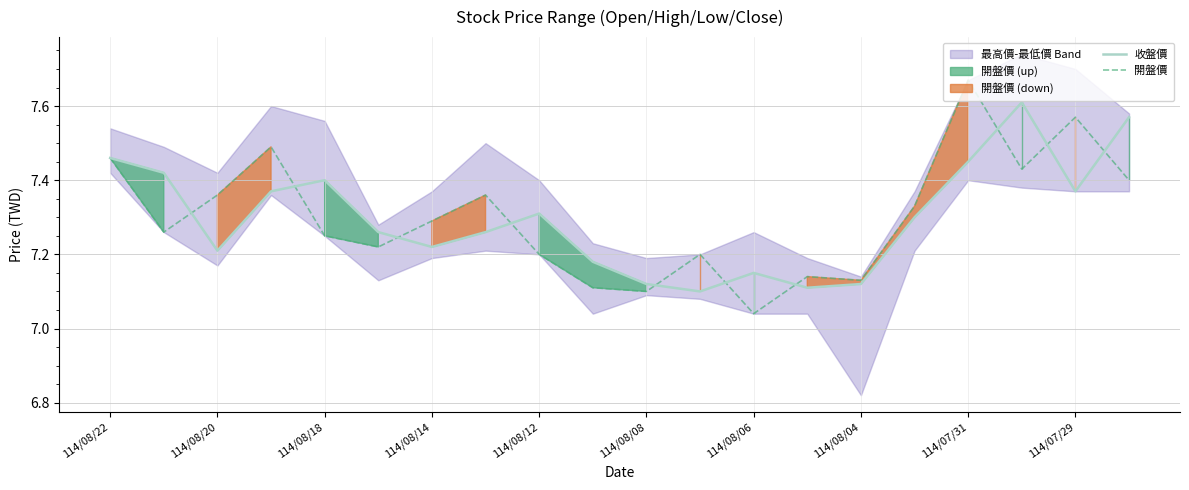

Which series has the largest range (max minus min)?

開盤價